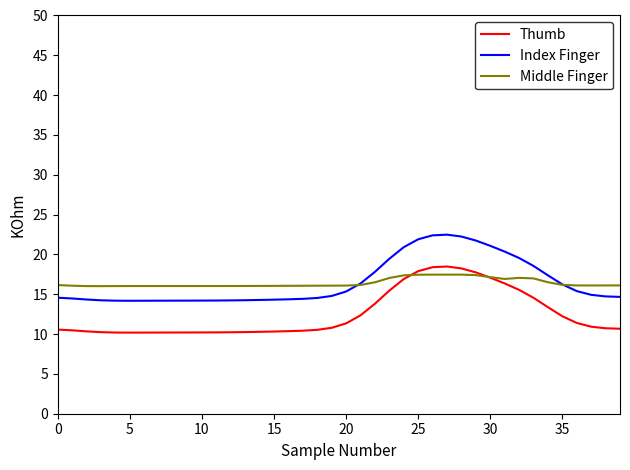

What is the maximum value for Middle Finger?

17.5